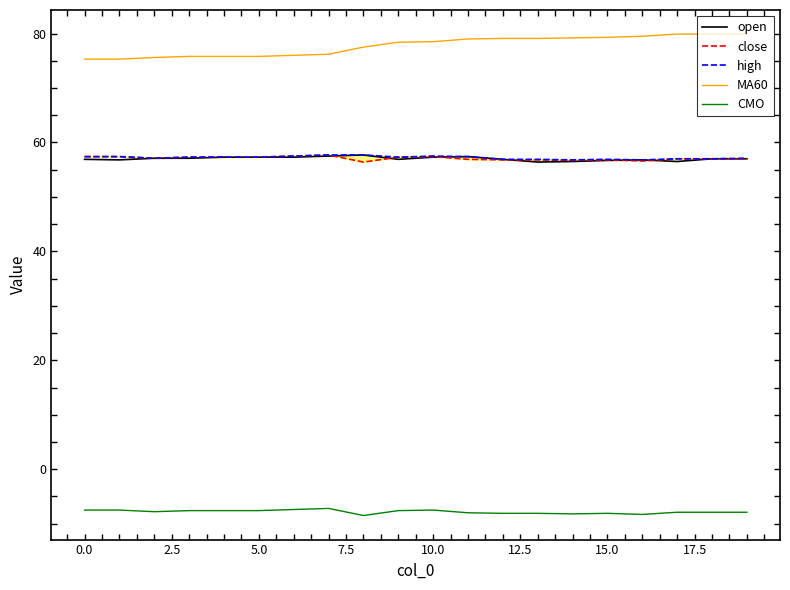

What is the highest value of the MA60 series?

79.9